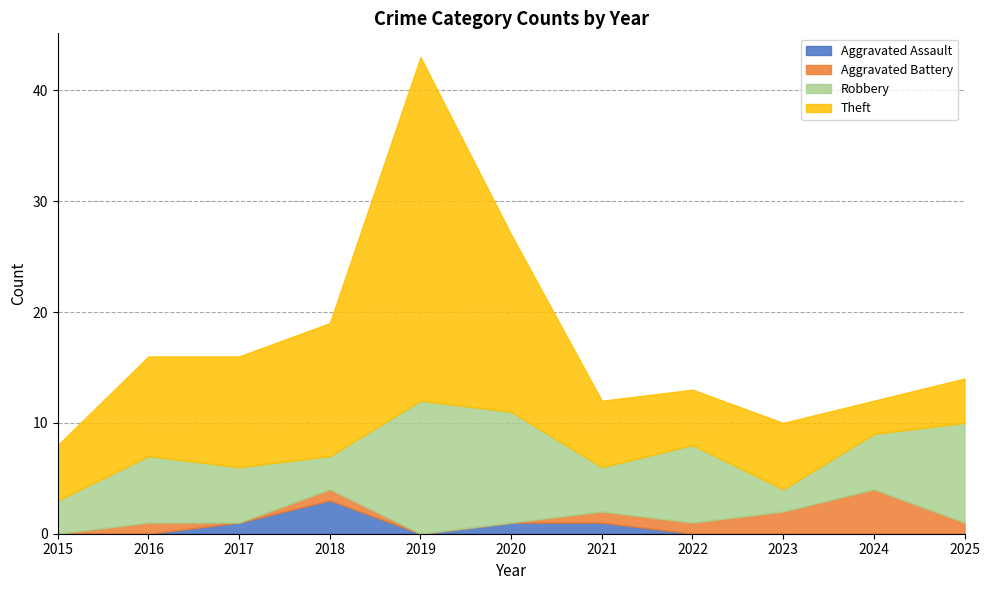

Which series has the largest range (max minus min)?

Theft